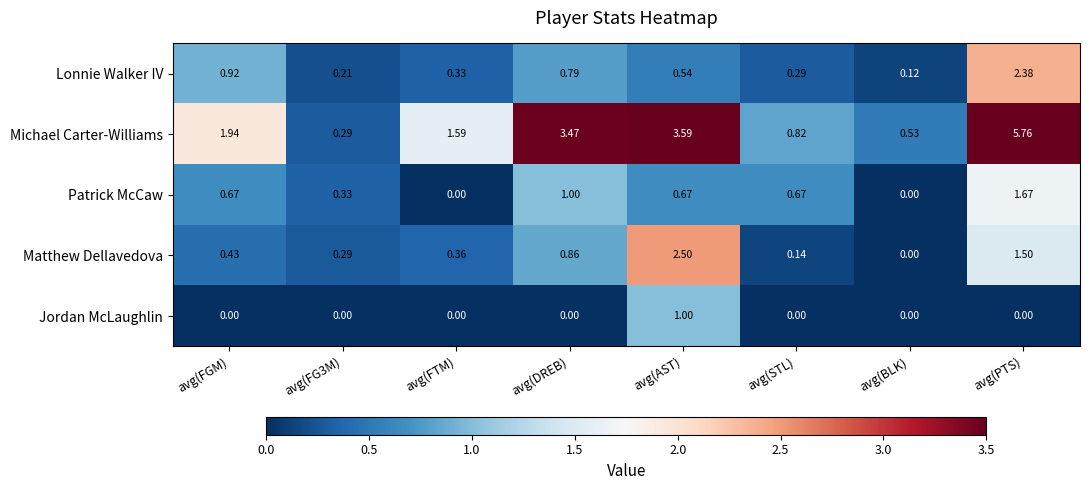

Which series has the largest range (max minus min)?

Michael Carter-Williams